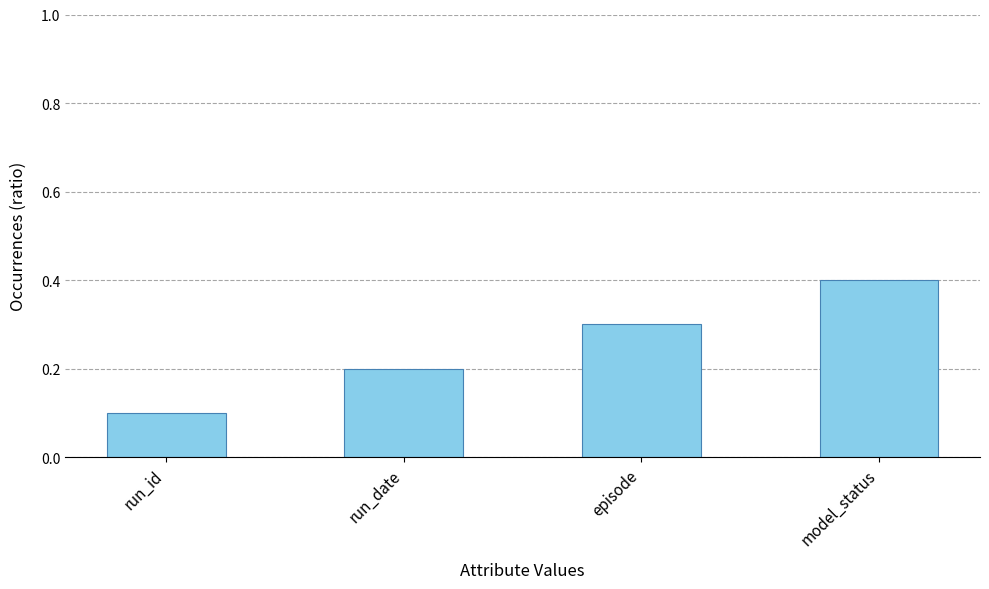

How many categories are shown in the chart?

4